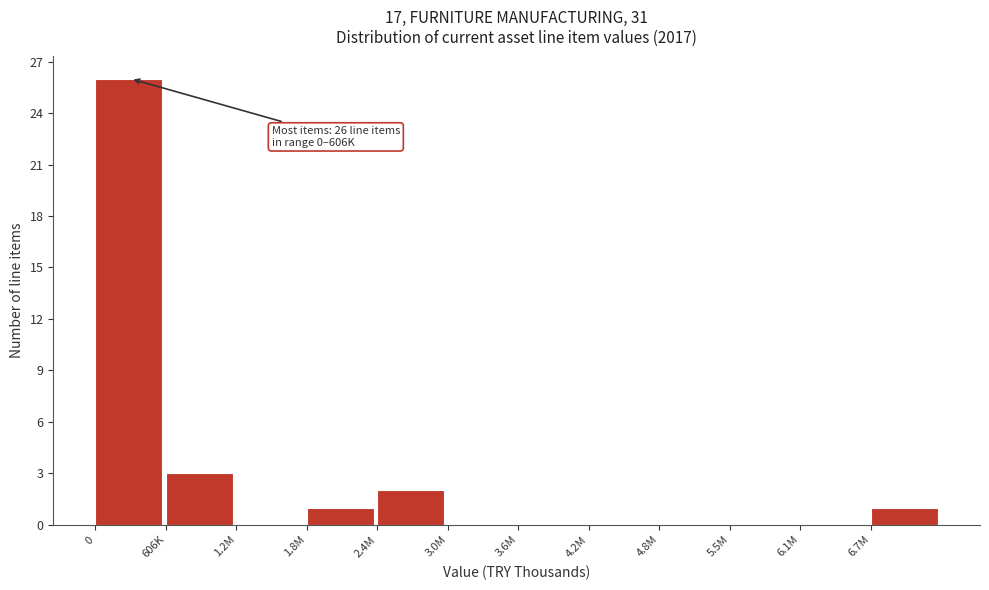

Reading right to left, list all the values displayed in this chart.

6.7M=1	6.1M=0	5.5M=0	4.8M=0	4.2M=0	3.6M=0	3.0M=0	2.4M=2	1.8M=1	1.2M=0	606K=3	0=26